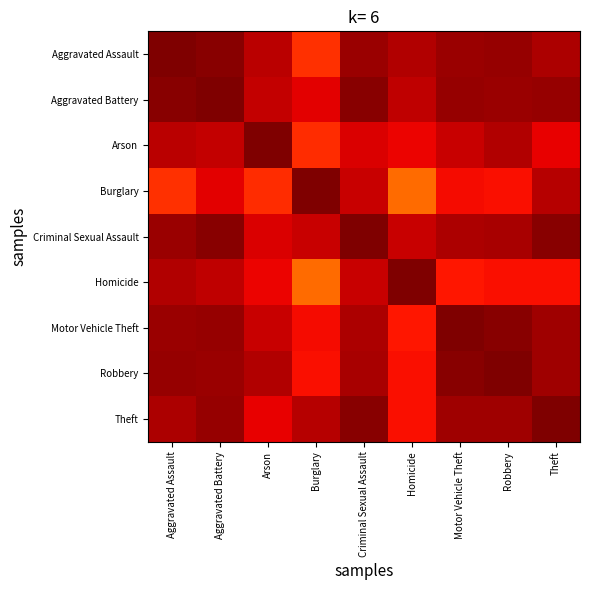

At Criminal Sexual Assault, list the series in order from largest to smallest.

Criminal Sexual Assault, Aggravated Battery, Theft, Aggravated Assault, Robbery, Motor Vehicle Theft, Homicide, Burglary, Arson